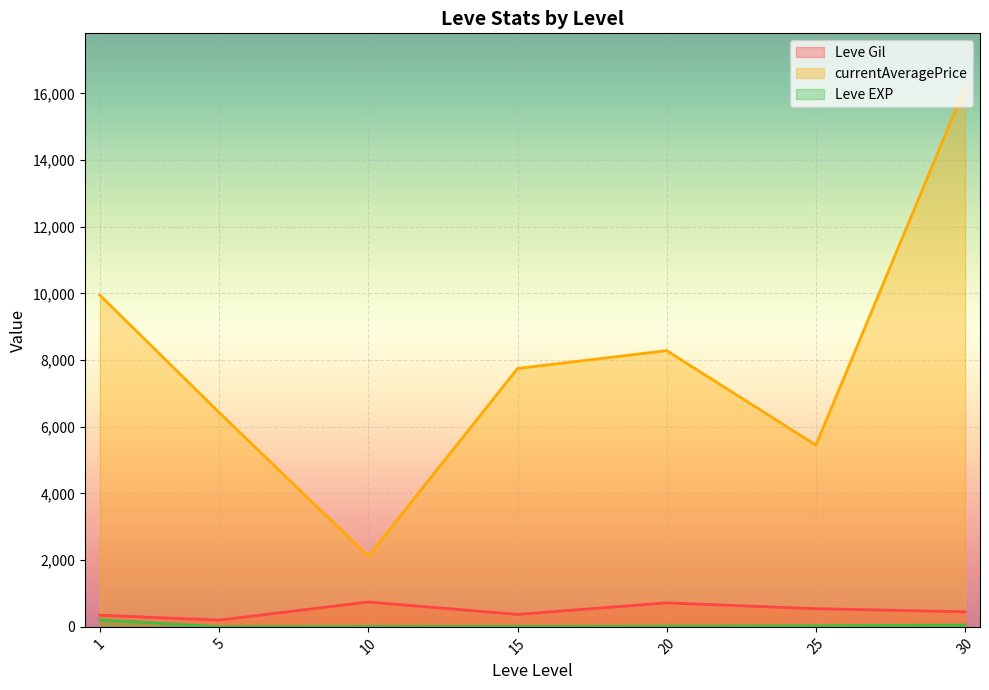

What is the minimum value for currentAveragePrice?

2118.7